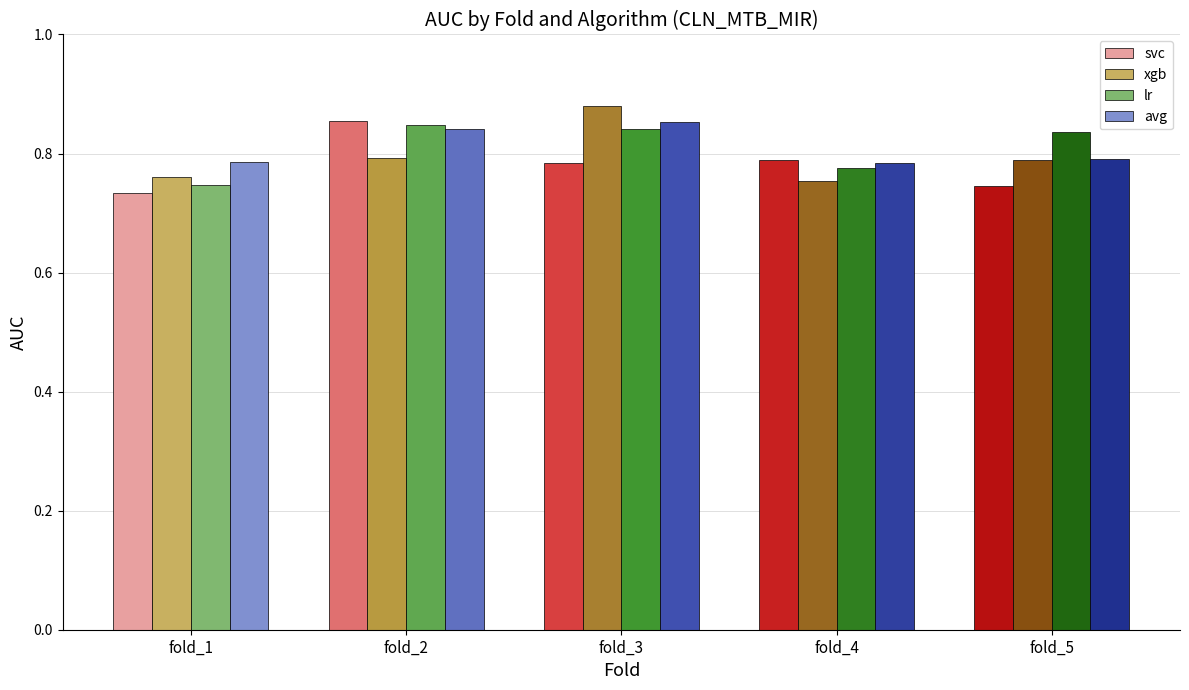

What are all the series names shown in the legend?

svc, xgb, lr, avg